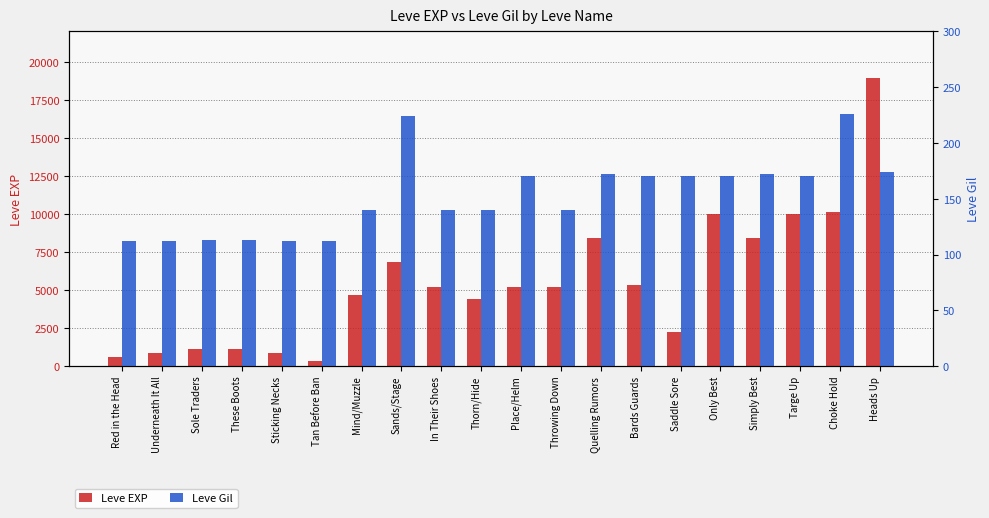

At which category is the sum across all series the highest?

Heads Up